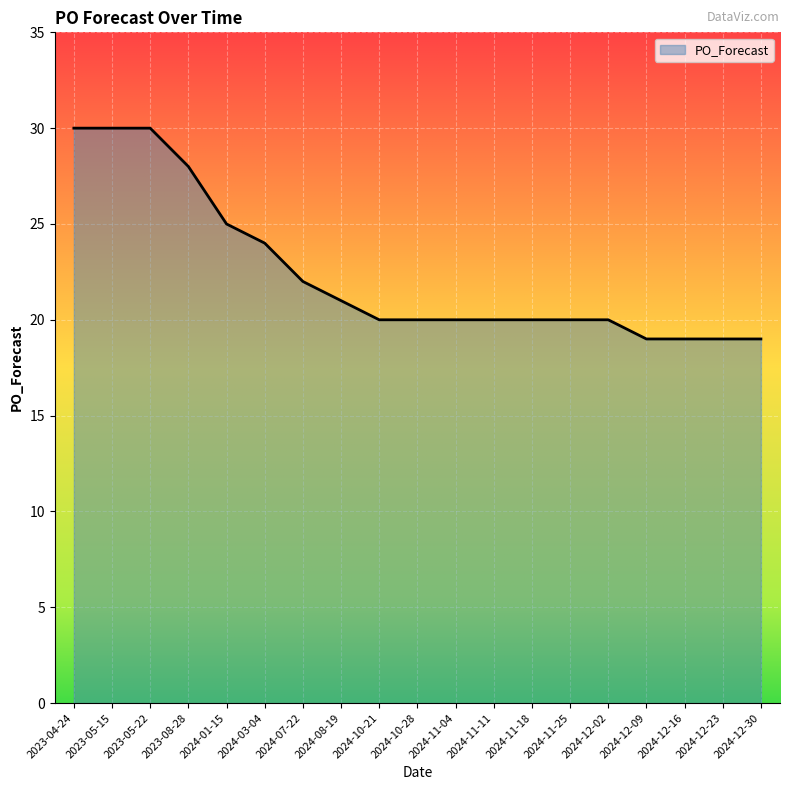

What is the difference between the values at 2024-03-04 and 2024-12-16?

5